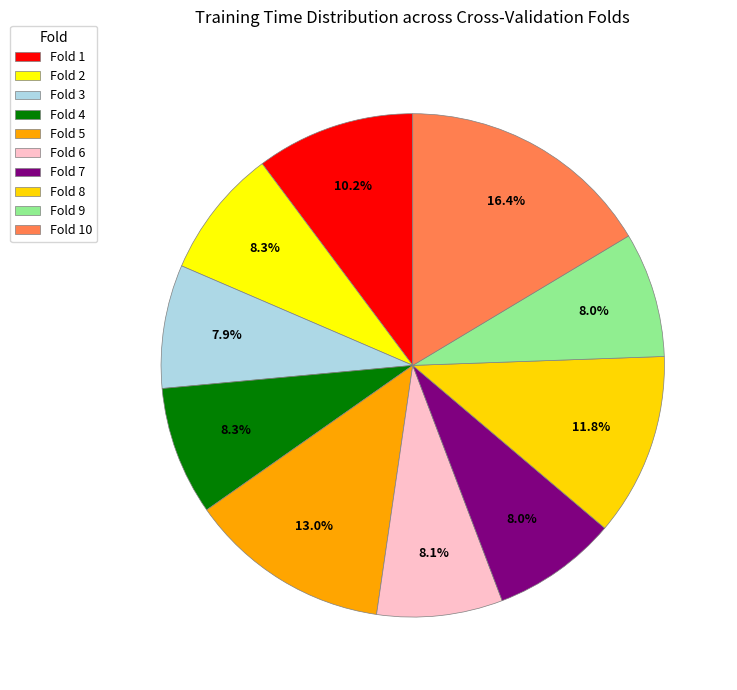

To the nearest percent, what percentage of the pie is Fold 6?

8%